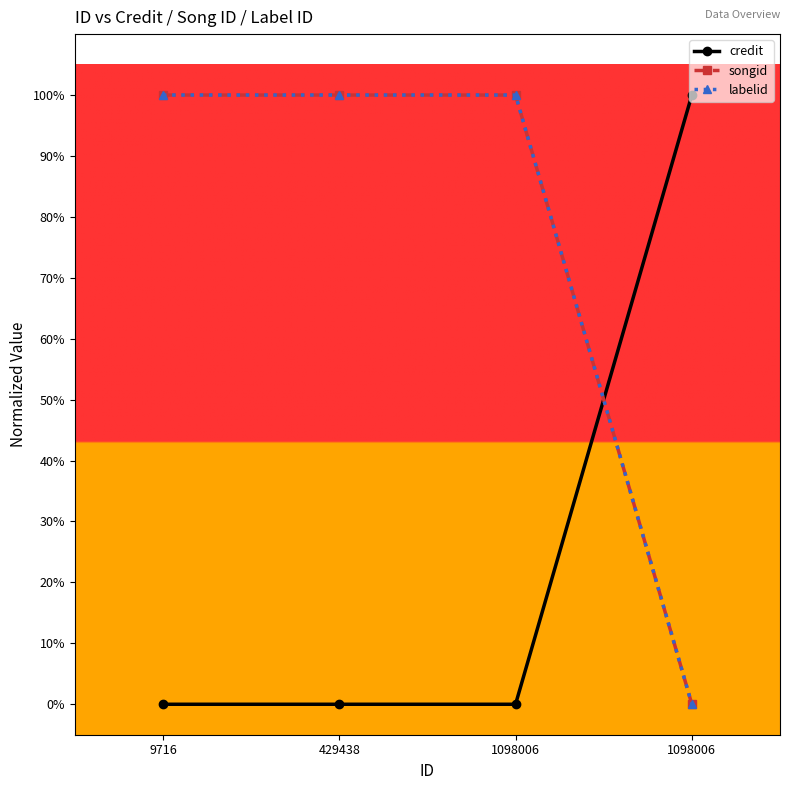

Does the chart have visible grid lines?

No